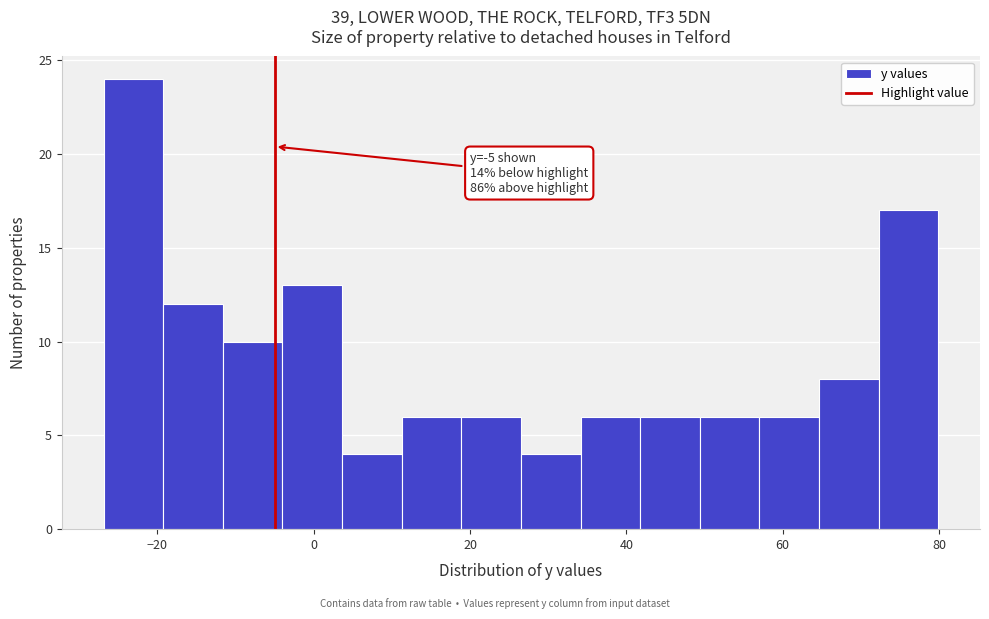

Around what value on the x-axis is the tallest bar? Give the approximate position of its centre, as read against the axis.

-24